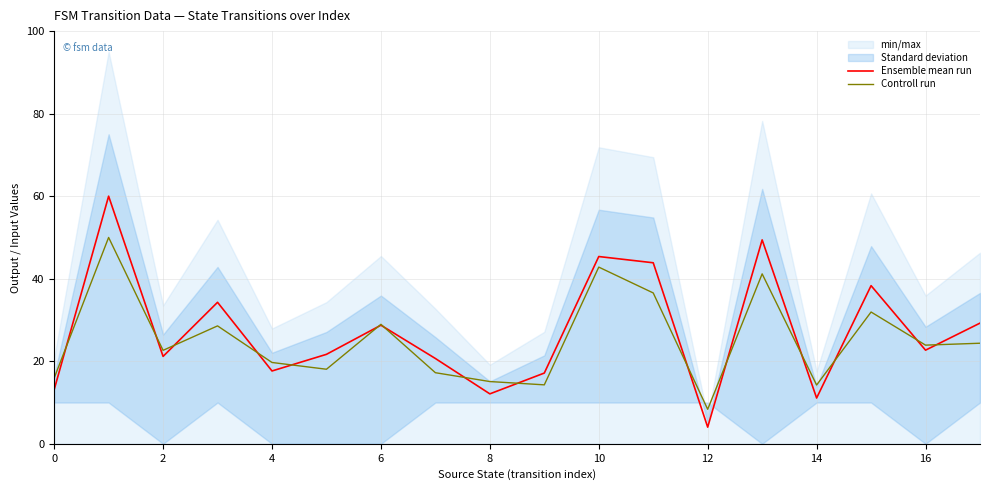

Which series has the largest total across all categories?

Ensemble mean run